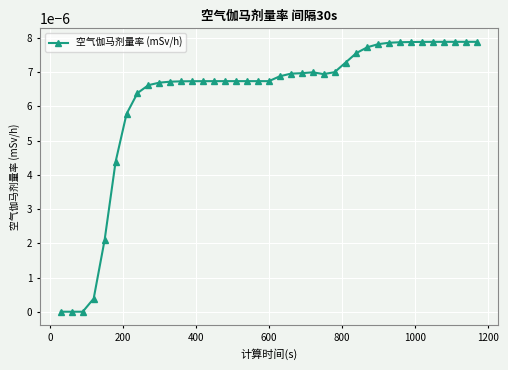

Is this an area chart (filled region under the line)?

No